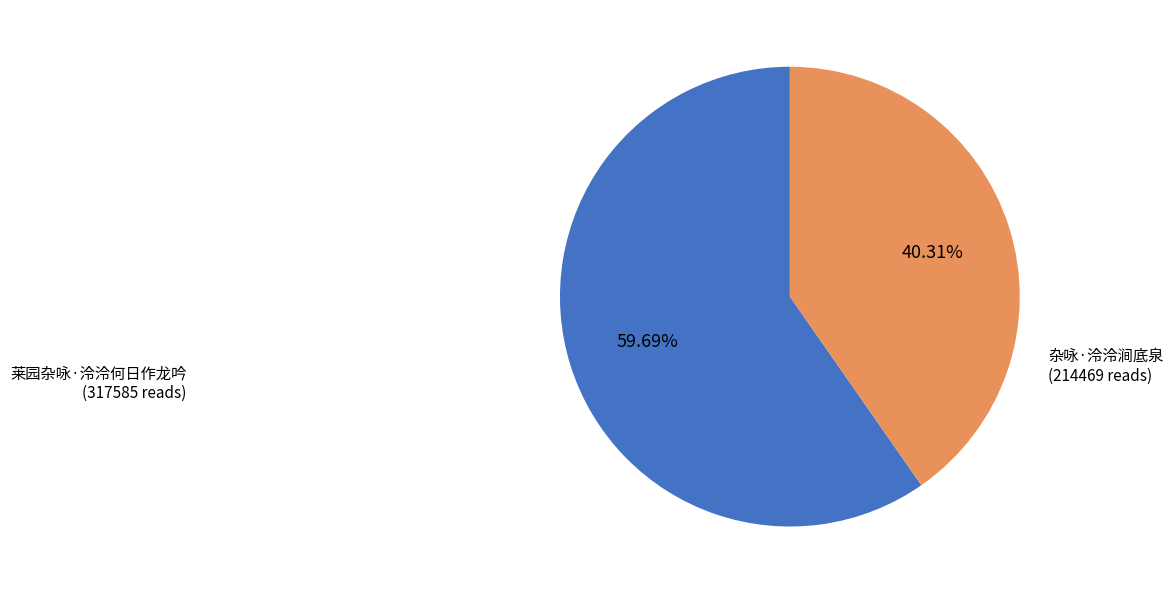

Does 莱园杂咏·泠泠何日作龙吟 account for over 50% of the chart?

Yes